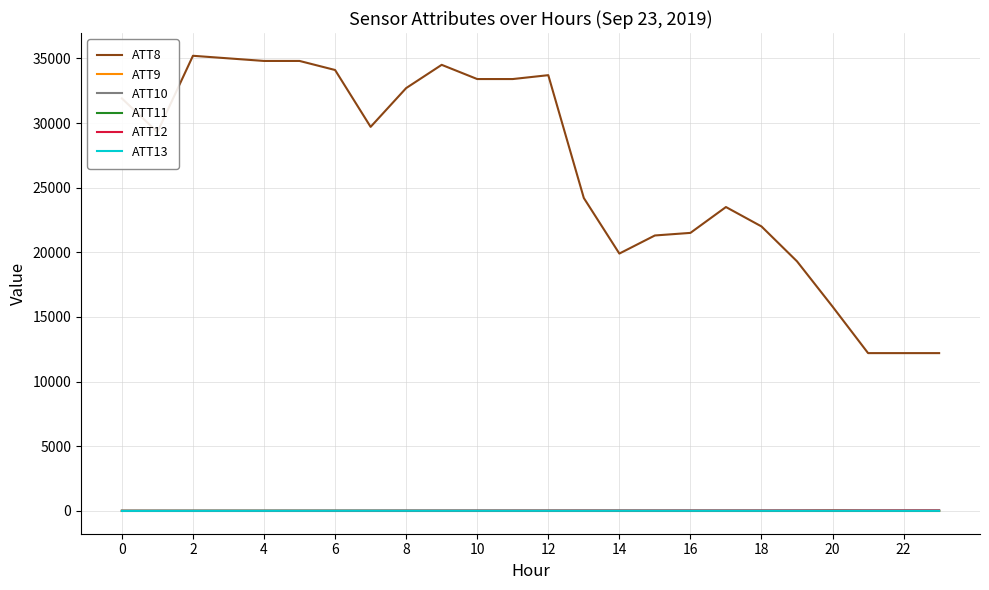

Which series has the widest spread of values?

ATT8